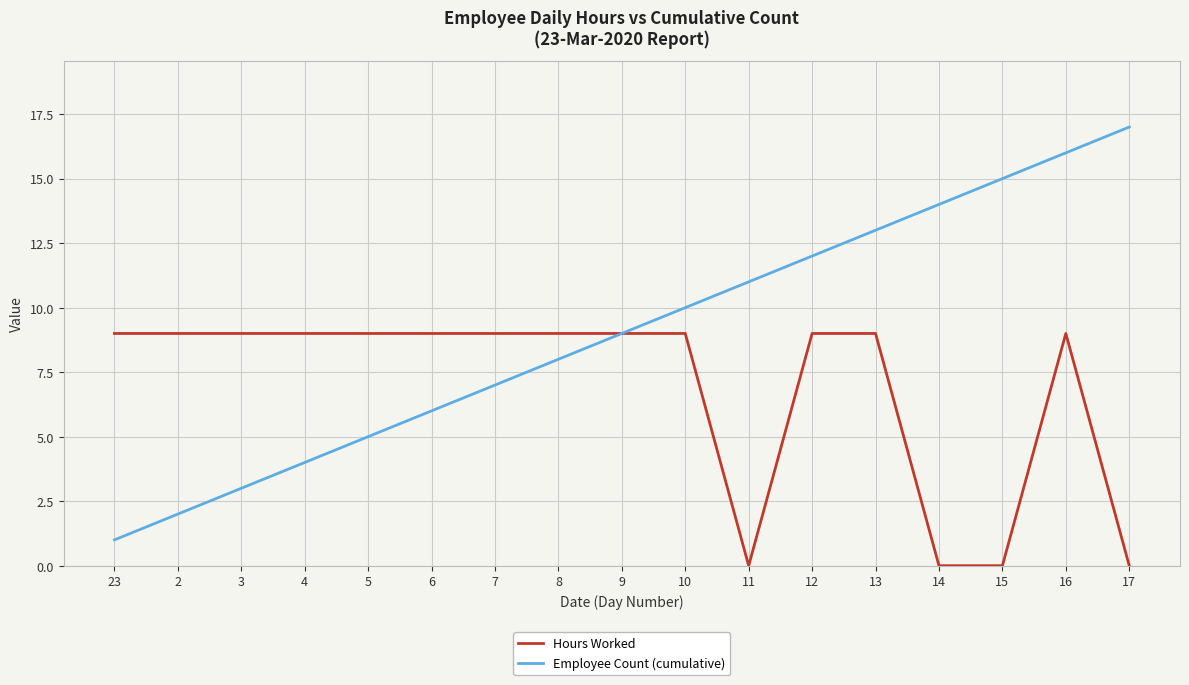

True or false: Hours Worked has a value of 9 at 4.

True